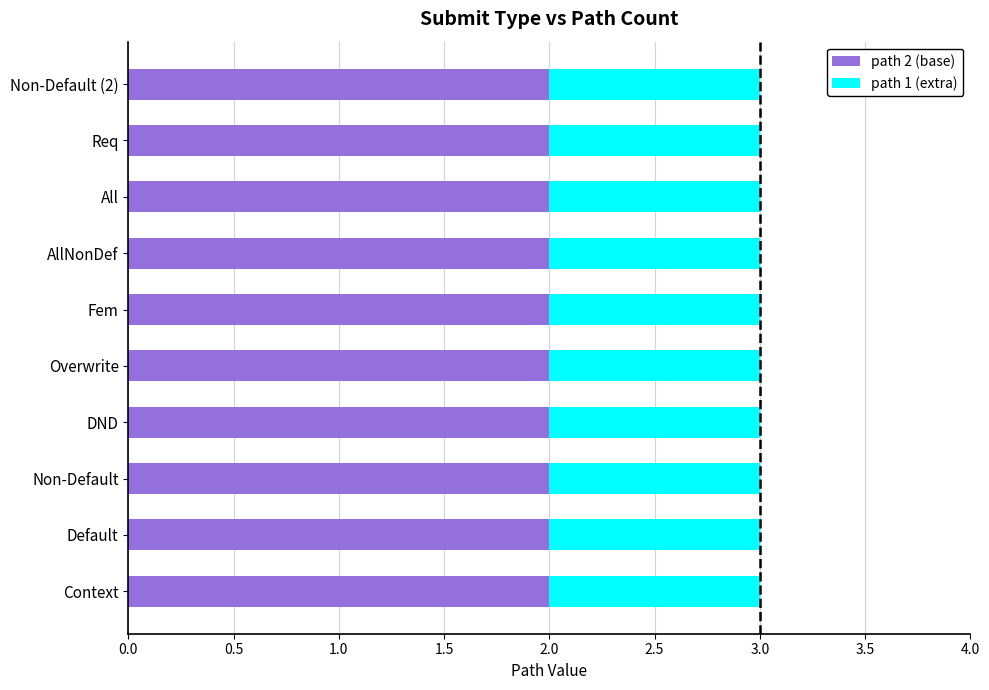

What are all the series names shown in the legend?

path 2 (base), path 1 (extra)